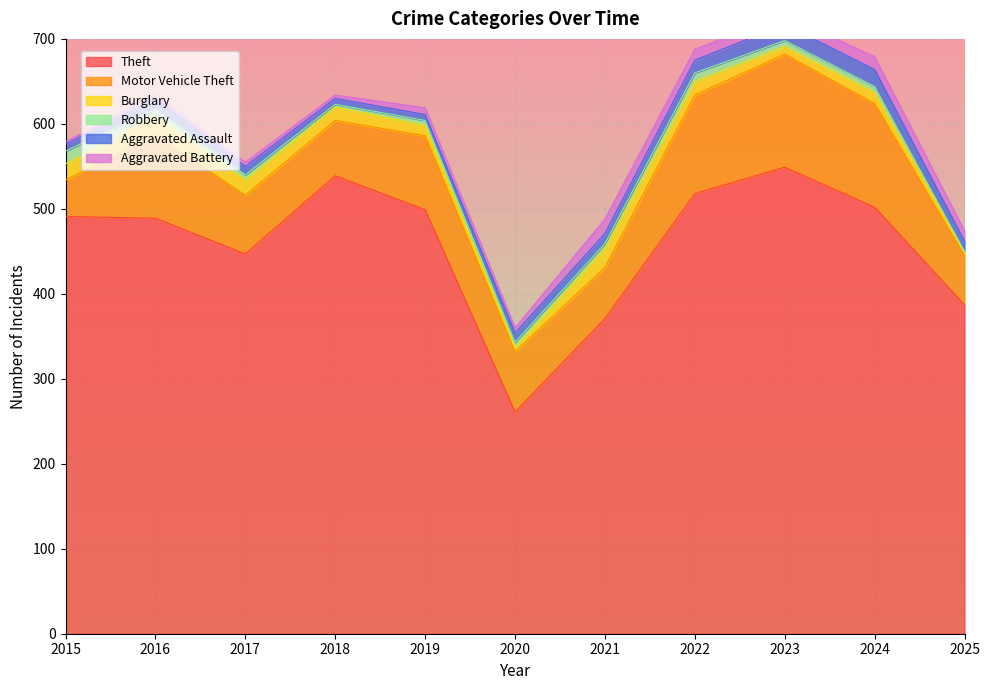

At how many categories does at least one series exceed 174?

11